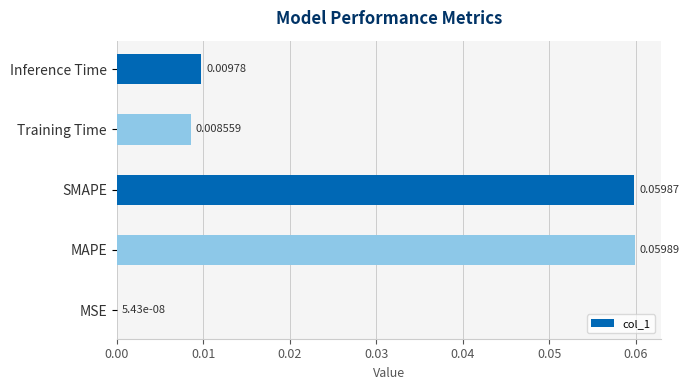

Which category has the highest value across all series?

MAPE